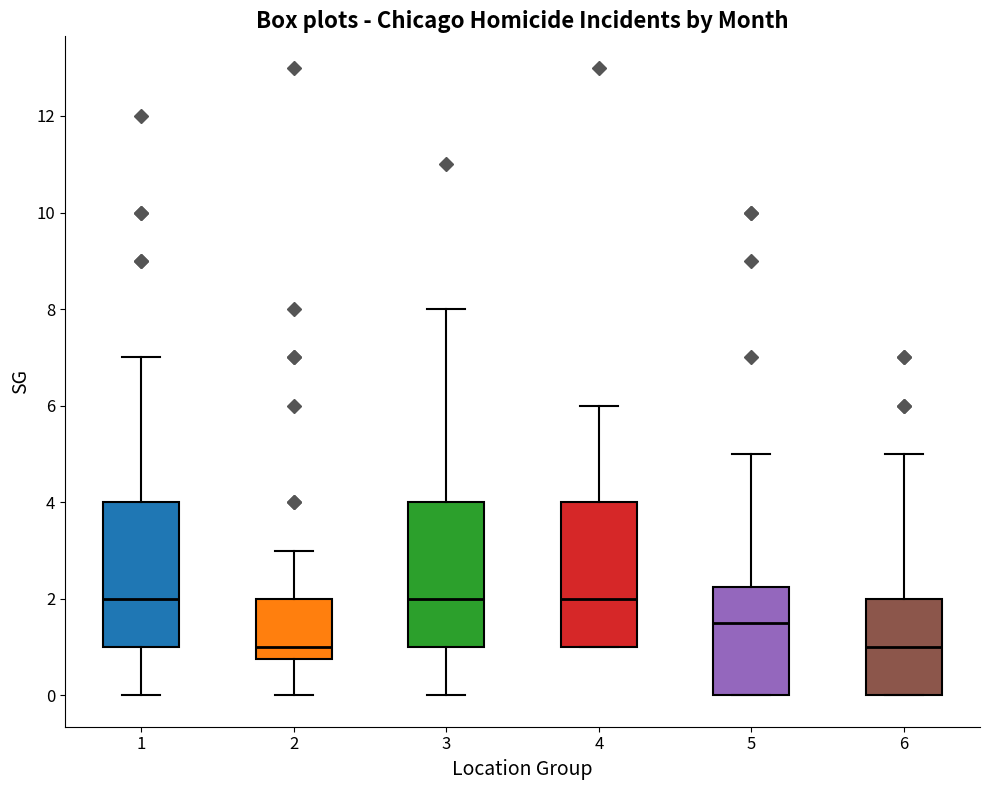

Reading left to right, transcribe this box plot: for each box, give where its median line is, the range the box spans, and where its two whiskers end, as read against the y-axis. The values are not printed on the chart, so give them approximately, as read against the axis.

1: median 2.0, box 1.0 to 4.0, whiskers 0.0 to 7.0
2: median 1.0, box 0.8 to 2.0, whiskers 0.0 to 3.0
3: median 2.0, box 1.0 to 4.0, whiskers 0.0 to 8.0
4: median 2.0, box 1.0 to 4.0, whiskers 1.0 to 6.0
5: median 1.6, box 0.0 to 2.2, whiskers 0.0 to 5.0
6: median 1.0, box 0.0 to 2.0, whiskers 0.0 to 5.0